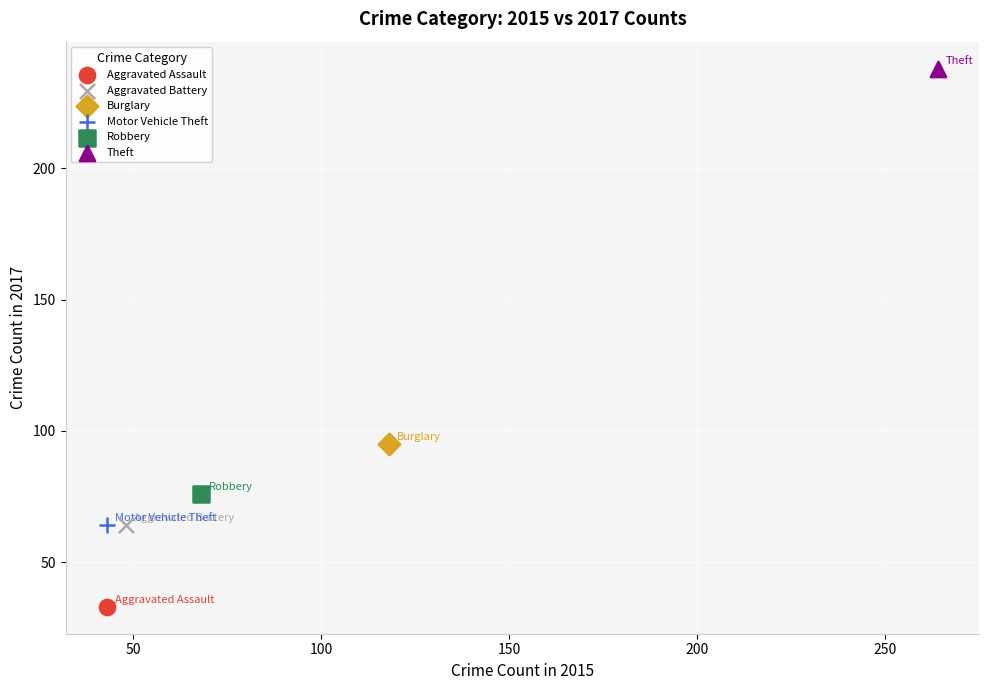

What are all the series names shown in the legend?

Aggravated Assault, Aggravated Battery, Burglary, Motor Vehicle Theft, Robbery, Theft